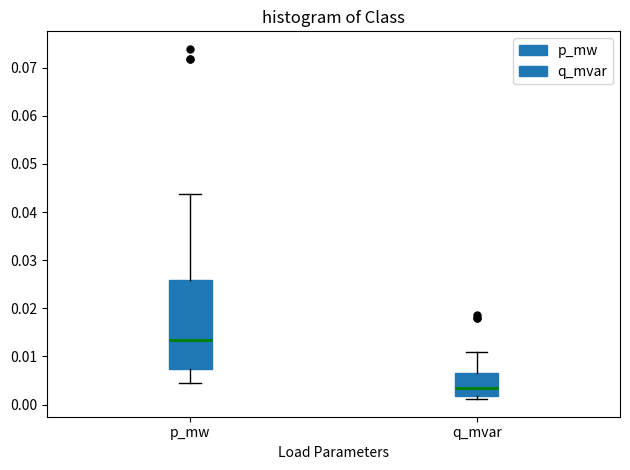

Which box's median line is the lowest?

q_mvar